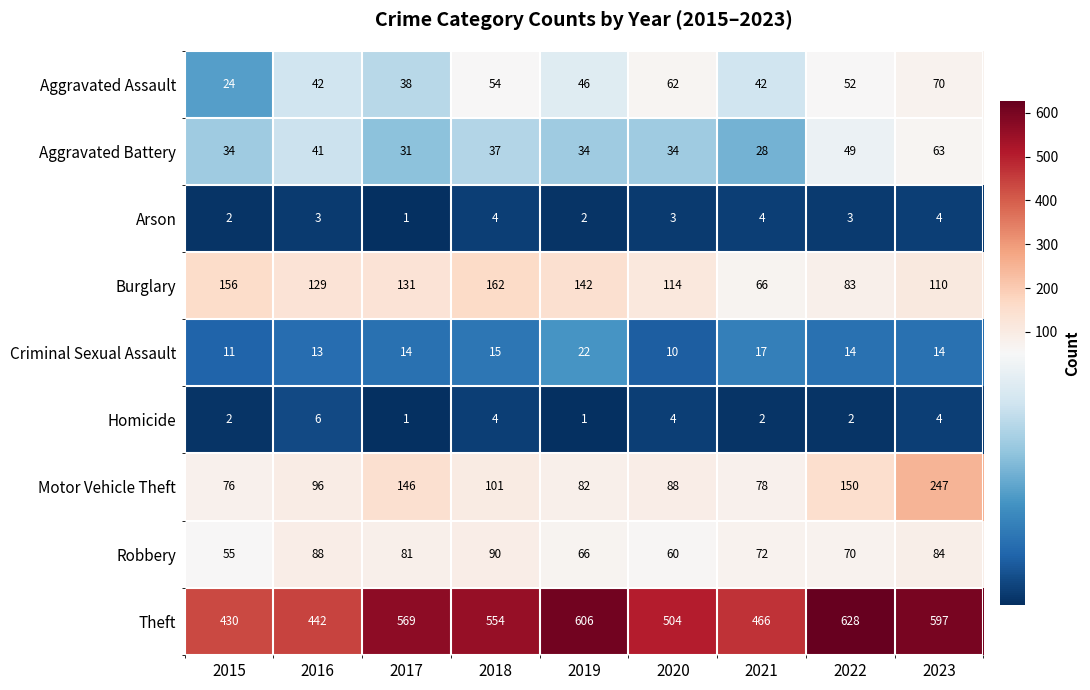

At which category does the chart reach its peak across all series?

2022